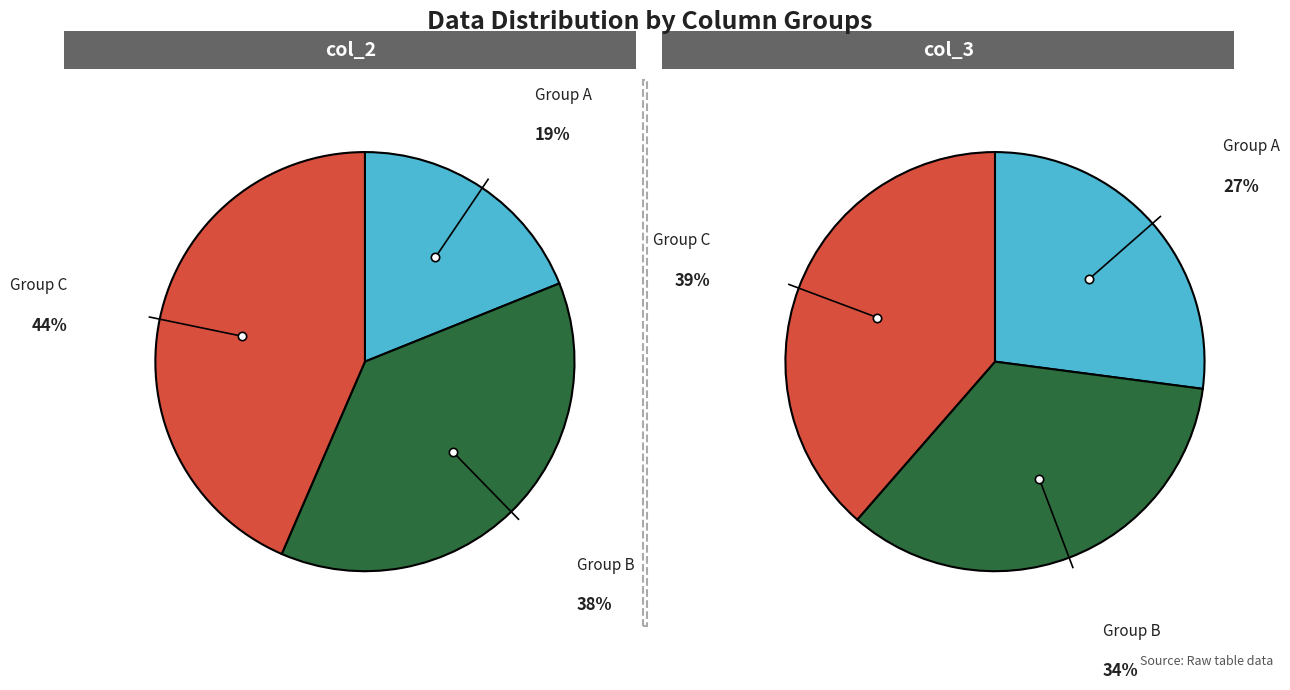

What percentage is NOT represented by 12?

94.5%